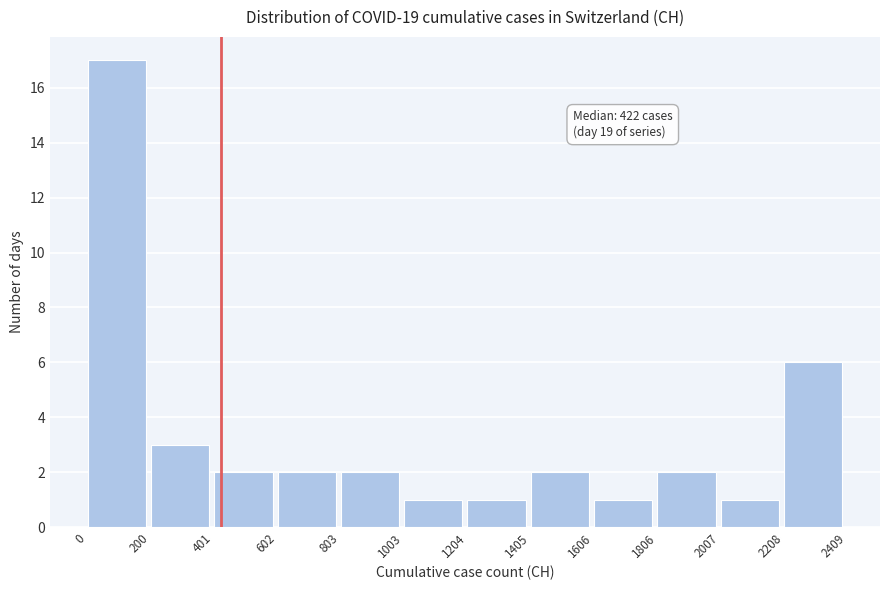

Over which range of the x-axis is the bar tallest?

0 to 200